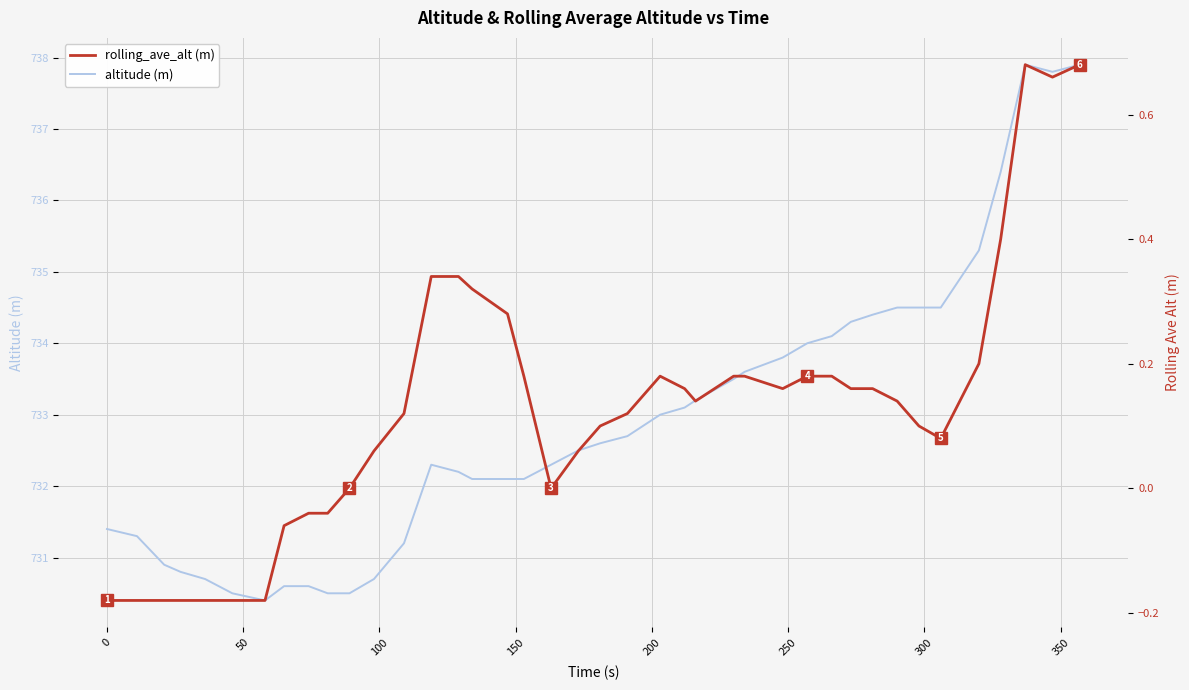

The value of altitude (m) at 10 is 395.0. True or false?

False